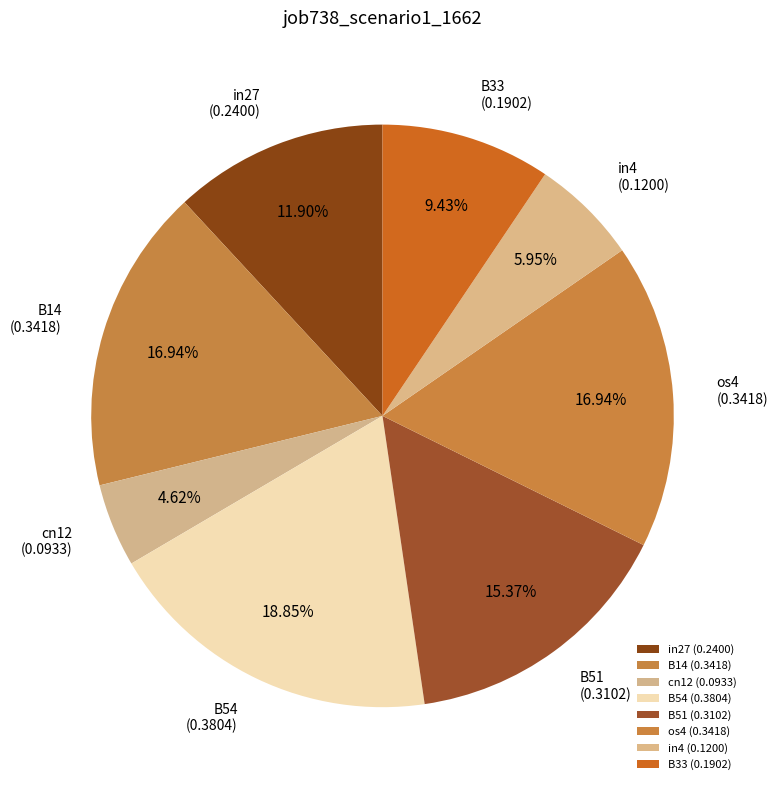

Combined, what portion of the pie is B54 and os4?

35.8%